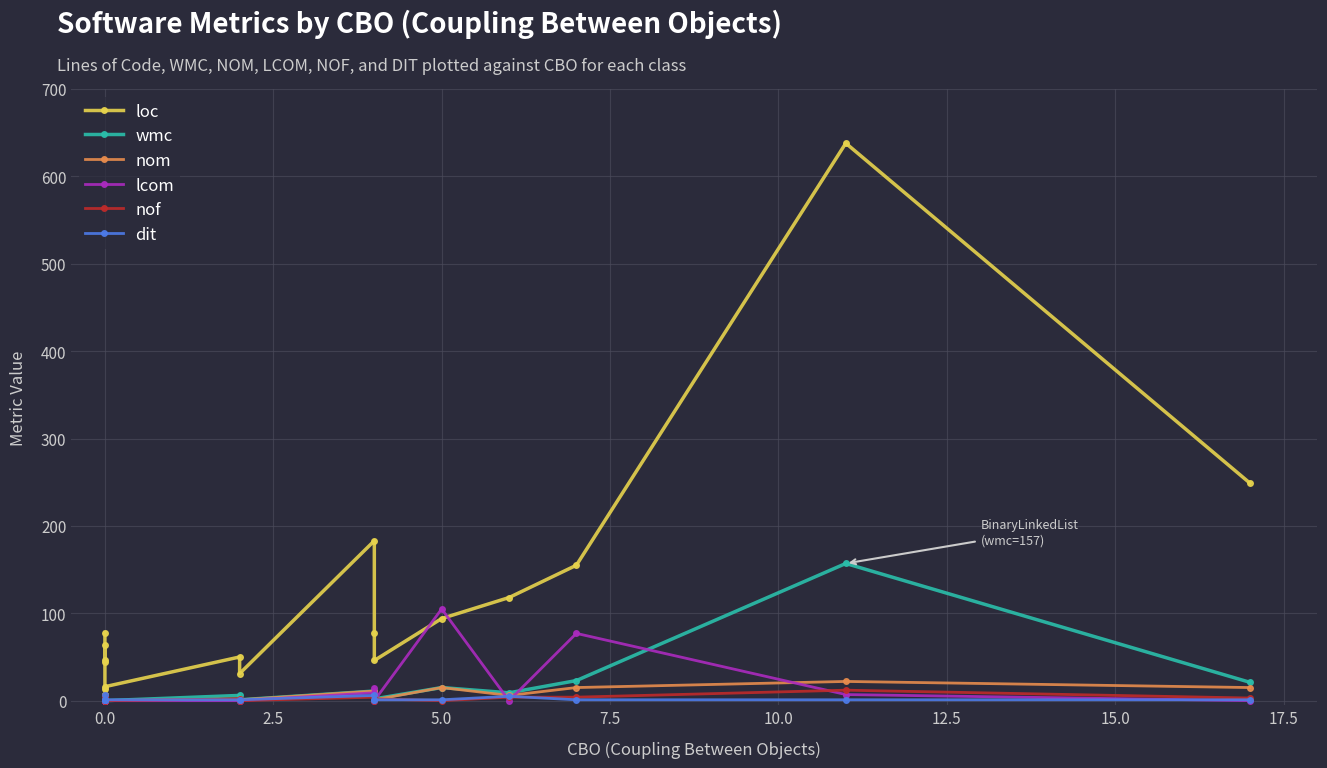

Does the chart display data point markers on the line(s)?

Yes